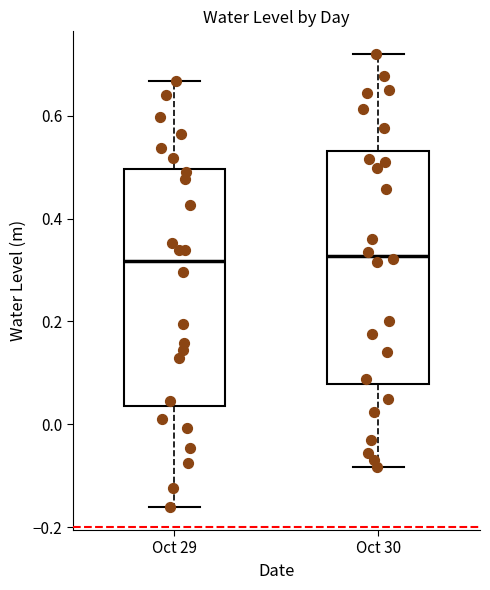

Reading left to right, transcribe this box plot: for each box, give where its median line is, the range the box spans, and where its two whiskers end, as read against the y-axis. The values are not printed on the chart, so give them approximately, as read against the axis.

Oct 29: median 0.32, box 0.04 to 0.50, whiskers -0.16 to 0.66
Oct 30: median 0.32, box 0.08 to 0.54, whiskers -0.08 to 0.72